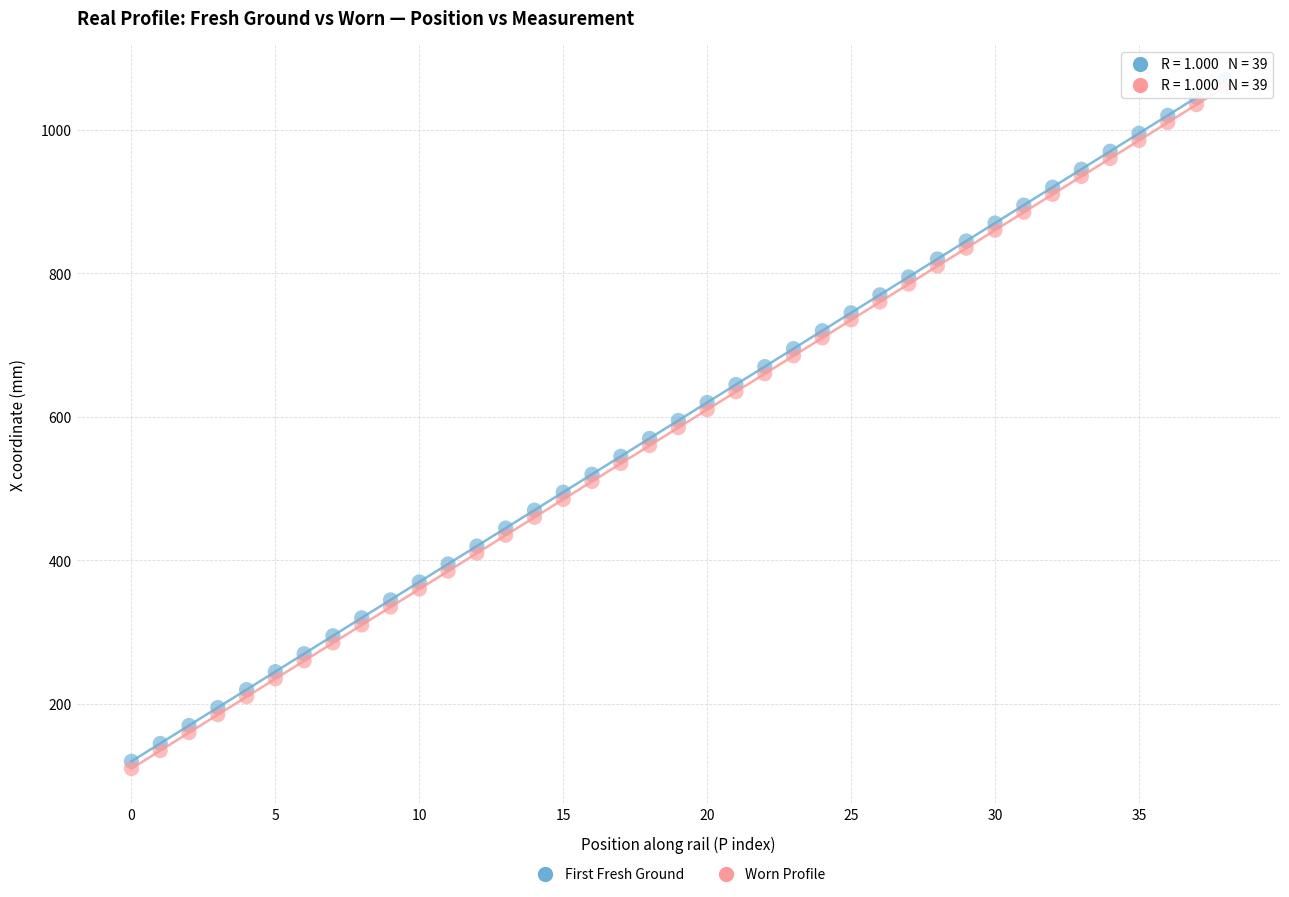

Which series reaches the minimum Y coordinate?

Worn Profile